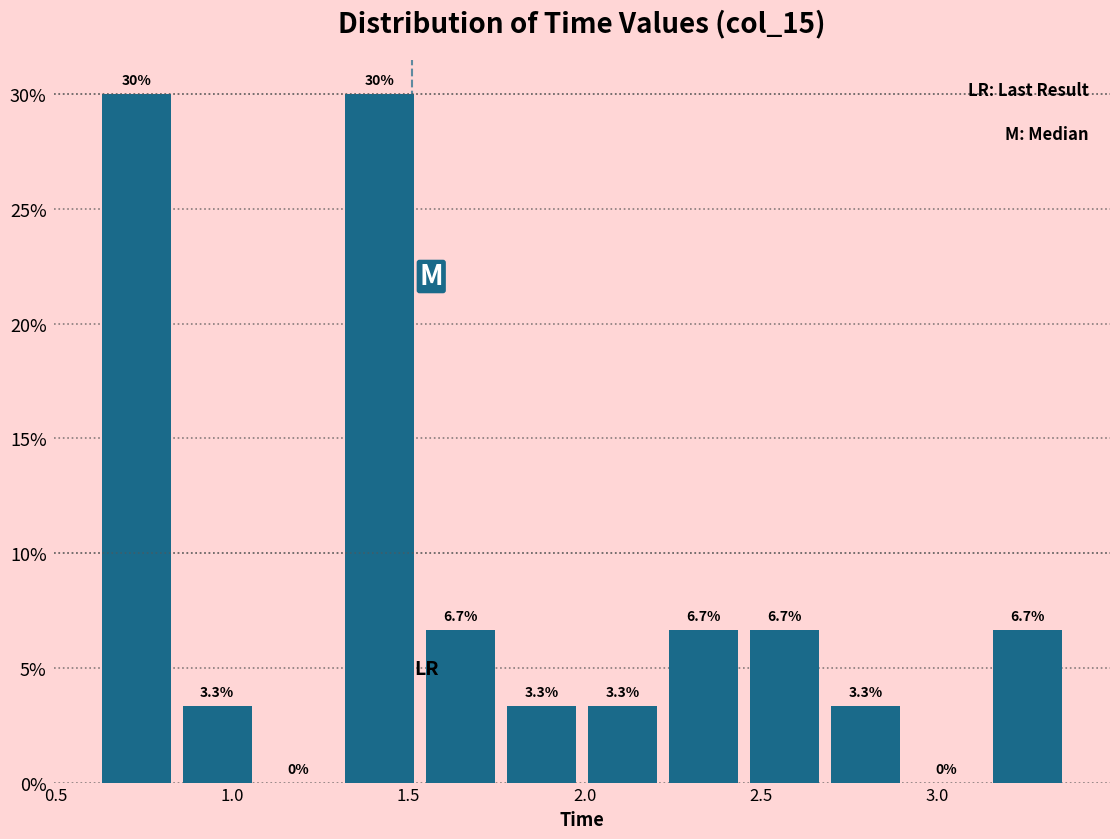

What is the height of the bar covering 2.20 to 2.45 on the x-axis? The bar edges are not printed on the chart, so give them approximately, as read against the axis.

6.7